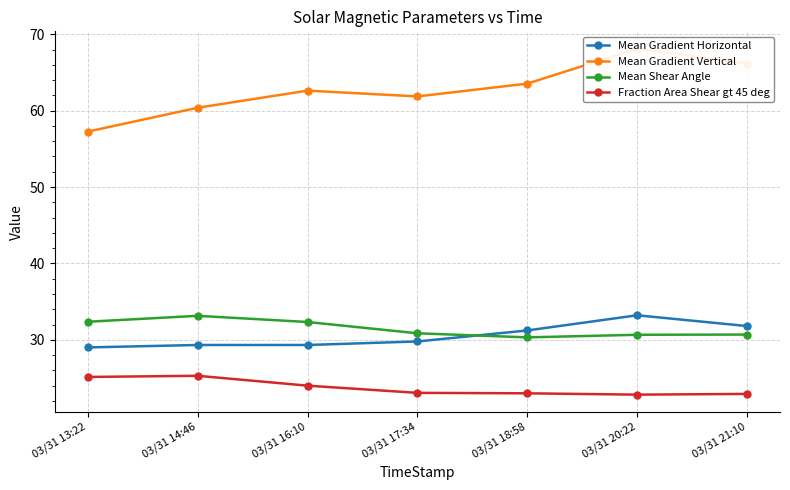

What is the average value of the Fraction Area Shear gt 45 deg series?

23.7